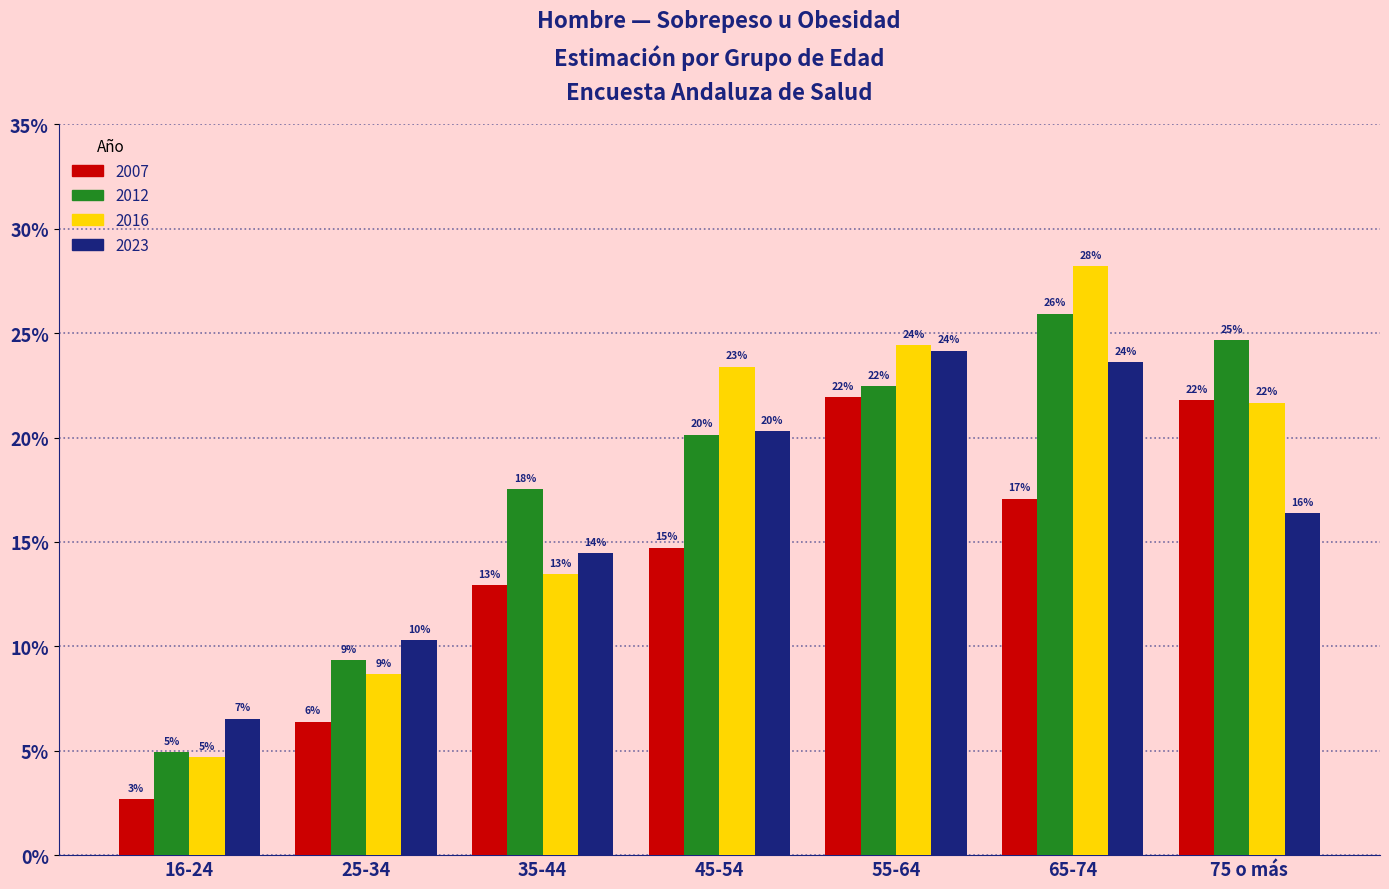

What are all the series names shown in the legend?

2007, 2012, 2016, 2023